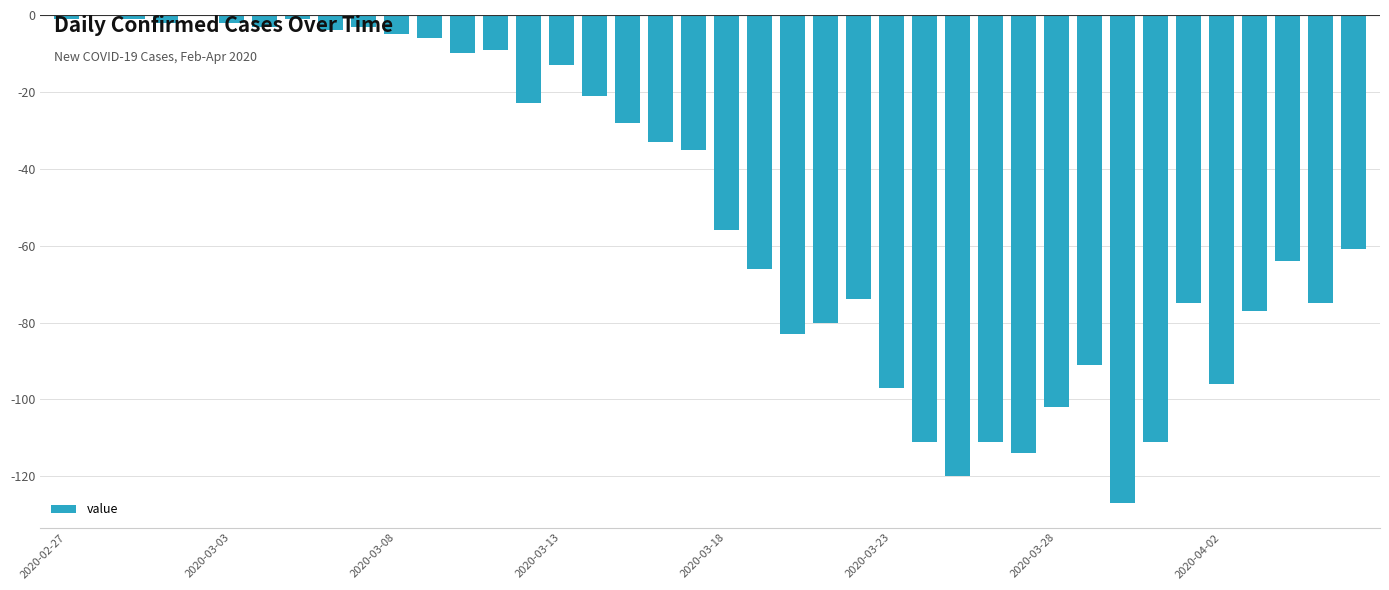

What is the smallest value displayed?

-127